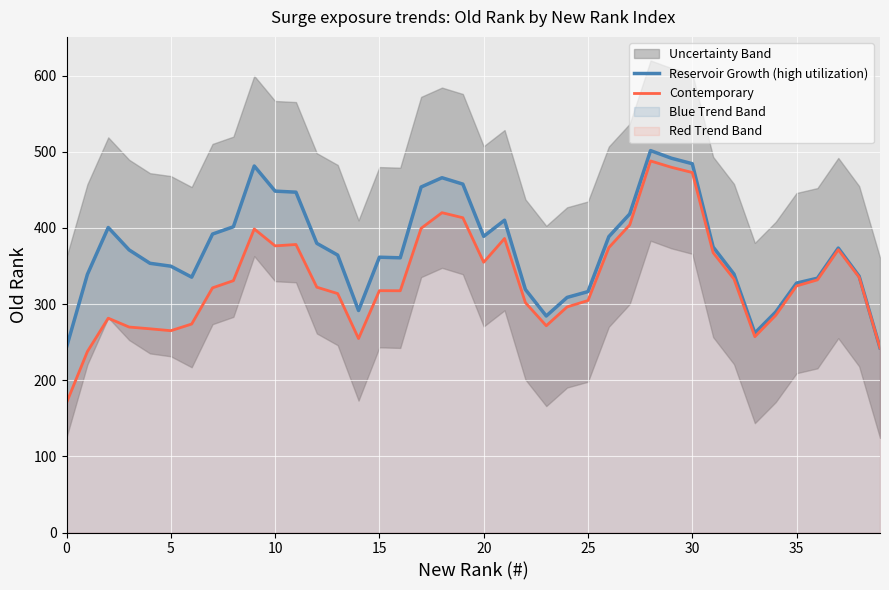

List the series in order of their peak value, lowest first.

Contemporary, Reservoir Growth (high utilization)